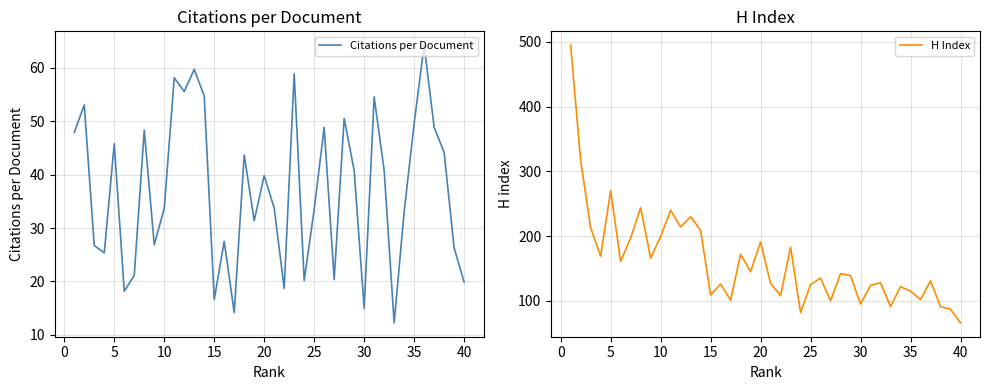

Rank the series by their average value, from highest to lowest.

H Index, Citations per Document